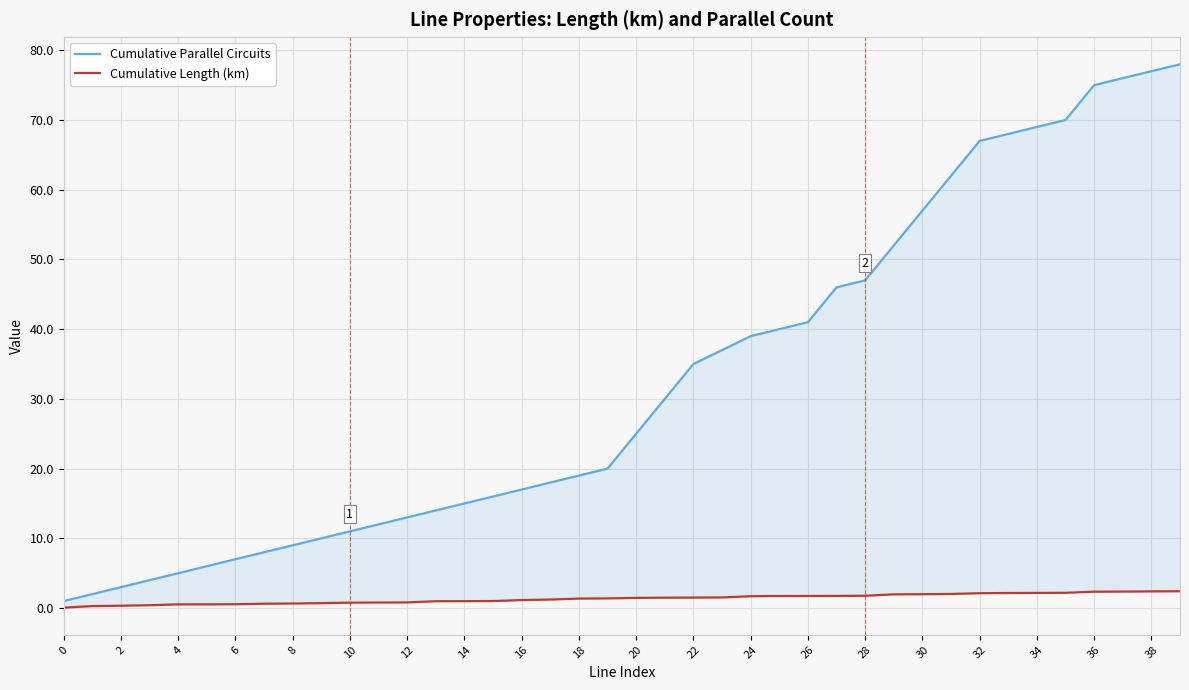

List the series in order of their peak value, highest first.

Cumulative Parallel Circuits, Cumulative Length (km)